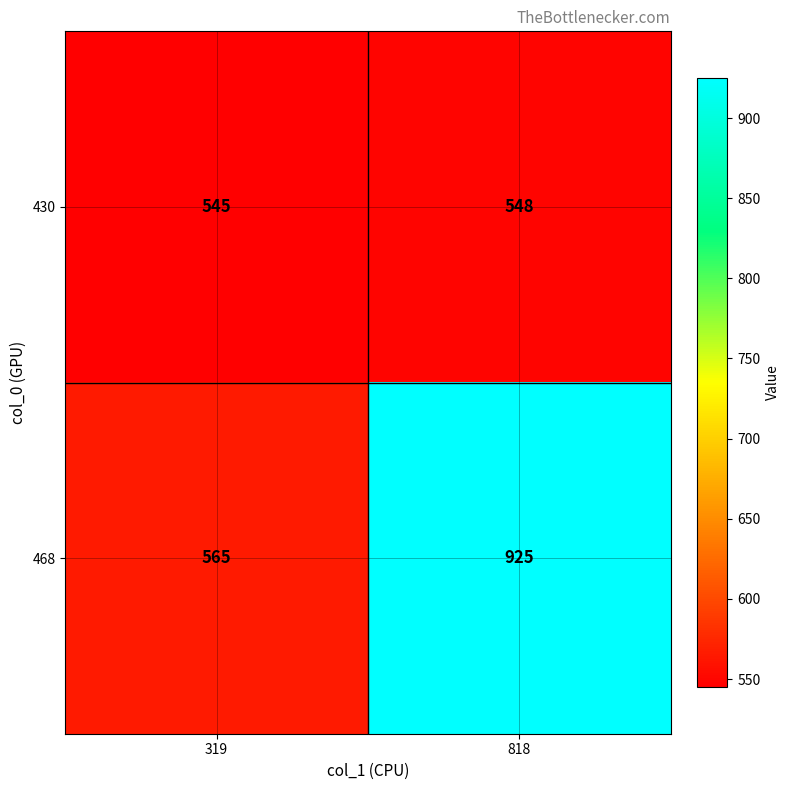

What is the difference between the maximum and minimum values in the 430 series?

3